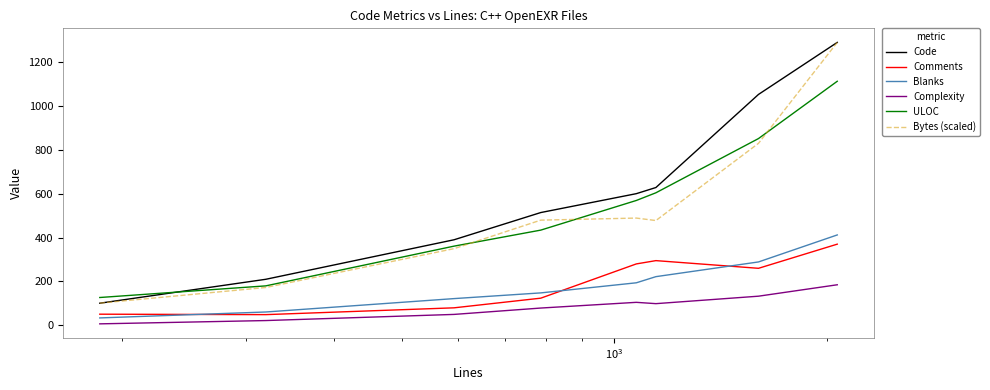

Which series has the largest range (max minus min)?

Code